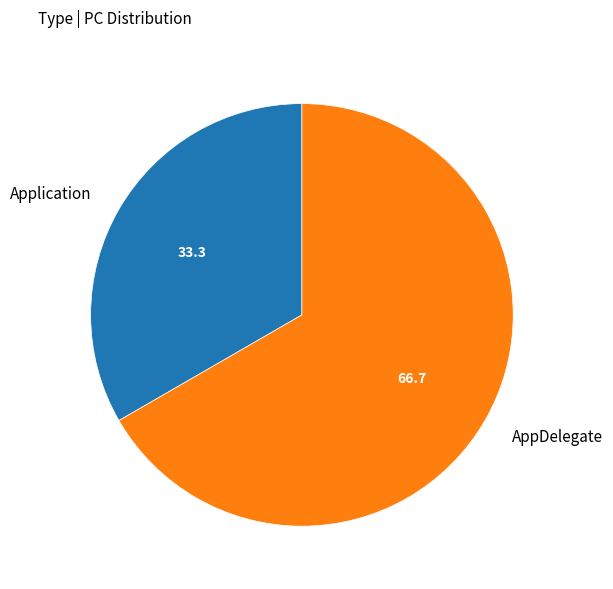

What is the majority slice?

AppDelegate